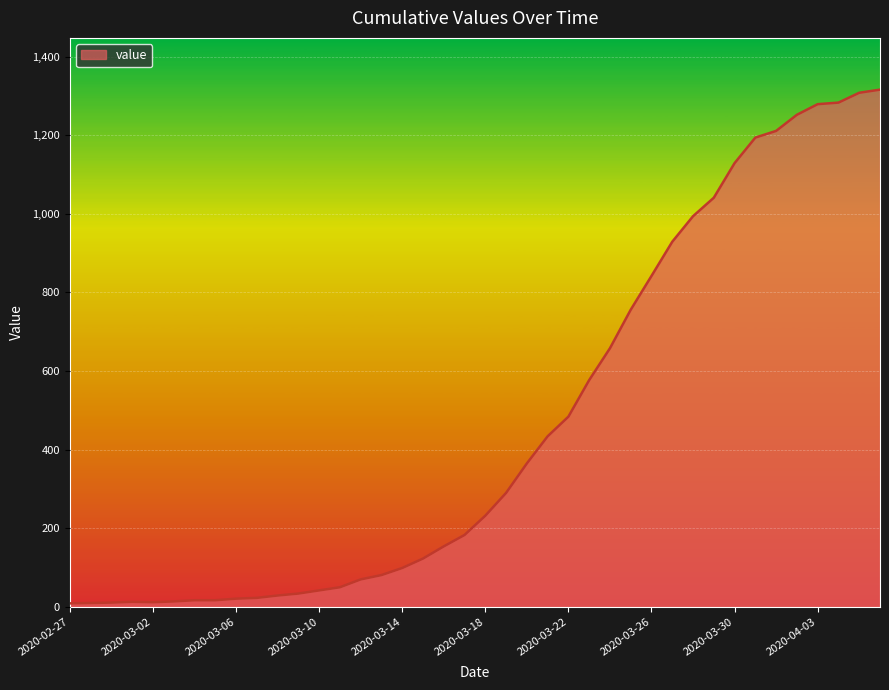

What is the difference between the maximum and minimum values?

1307